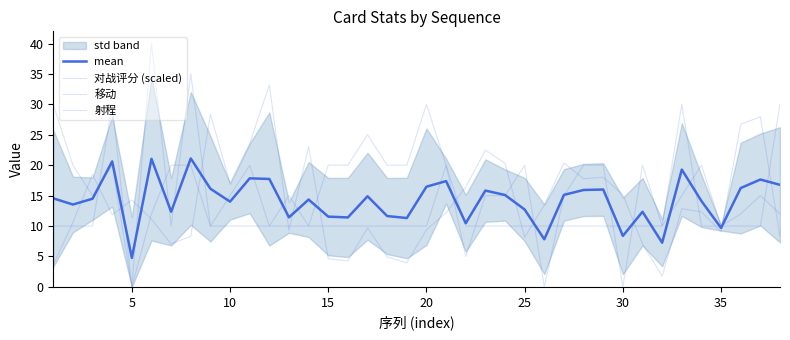

How many times do 射程 and 对战评分 (scaled) cross each other?

16